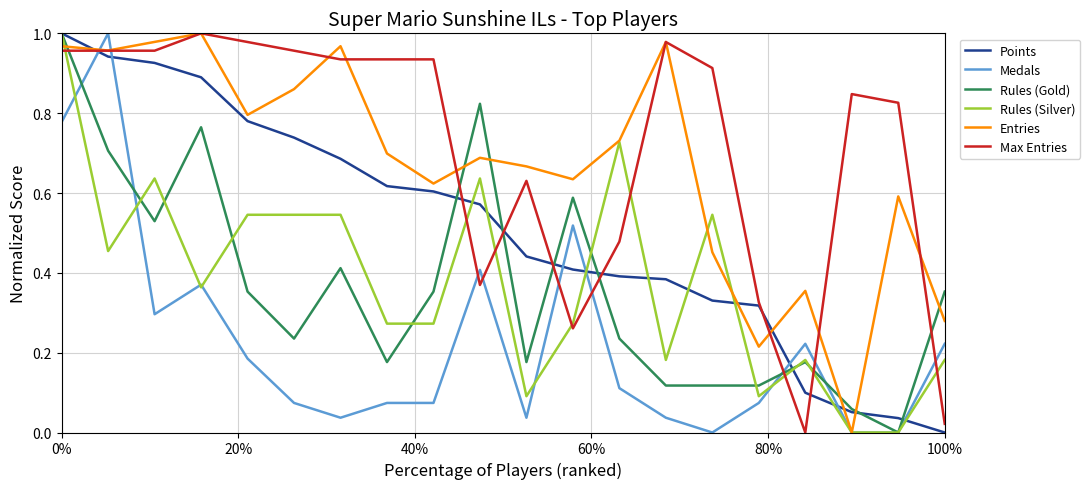

Does the chart display data point markers on the line(s)?

No